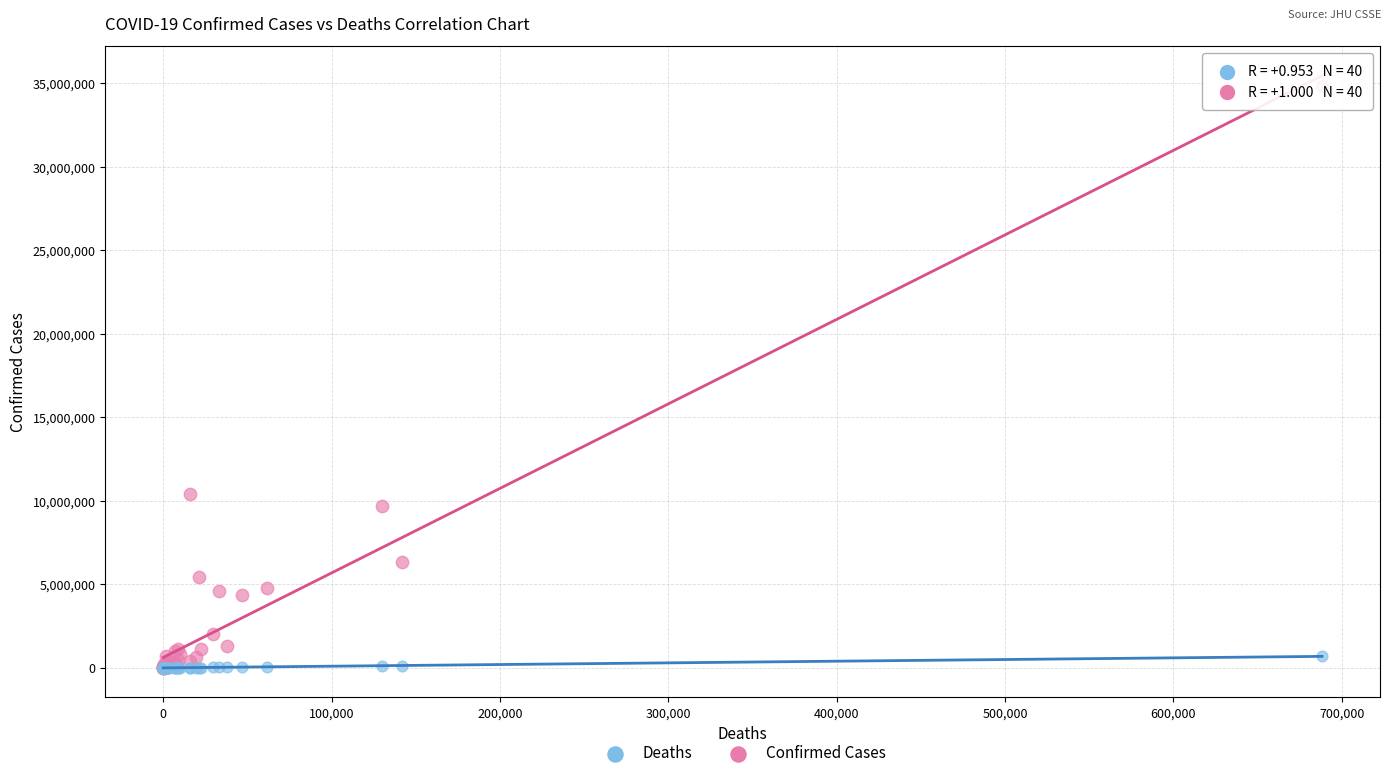

What are all the series names shown in the legend?

Deaths, Confirmed Cases